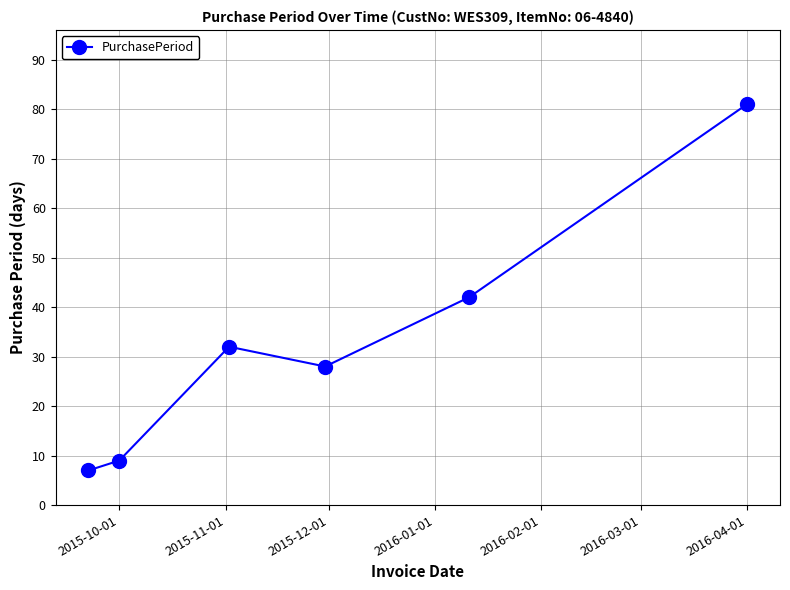

How many points are higher than both their immediate neighbors (excluding endpoints)?

1